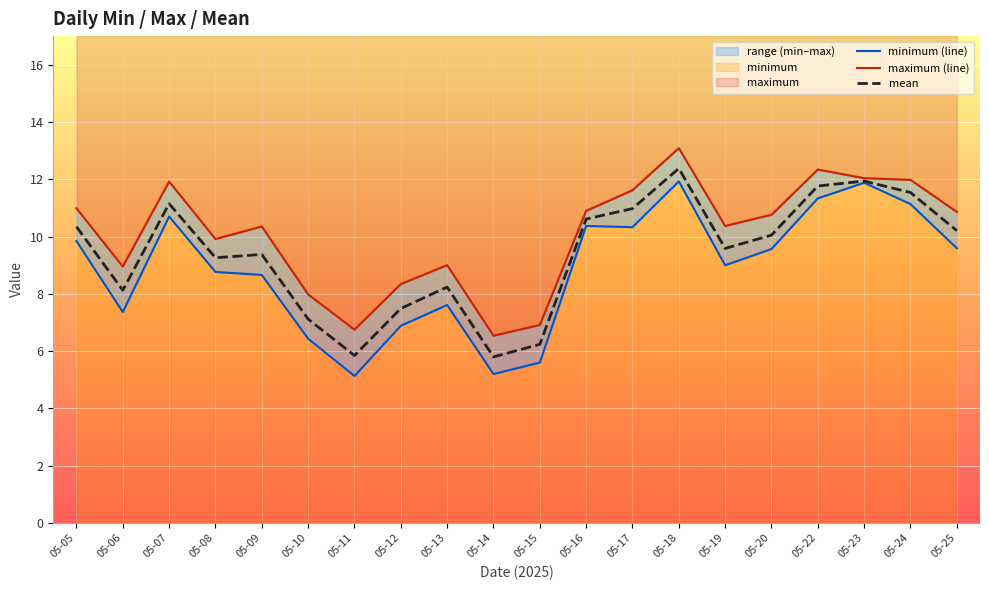

Is the value of maximum (line) at 05-08 greater than the value of mean at 05-25?

No